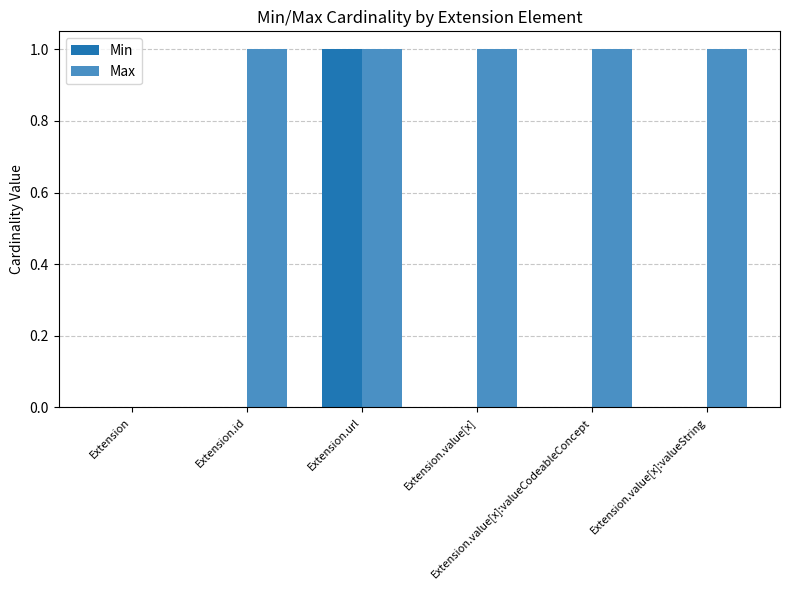

What is the sum of all Max values?

5